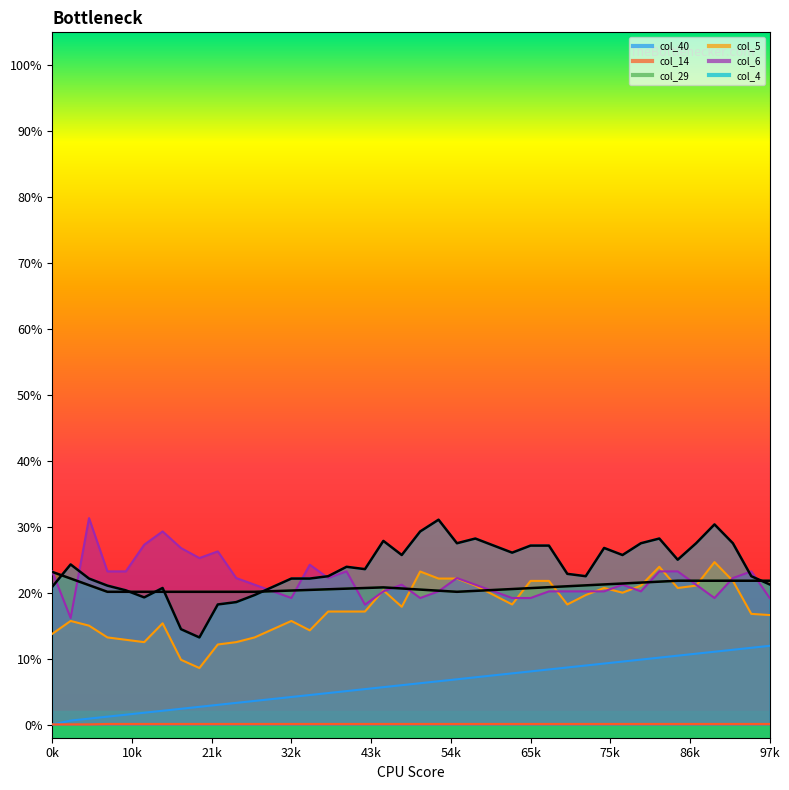

What is the value of the col_40 point at the 35th from the left?

0.1